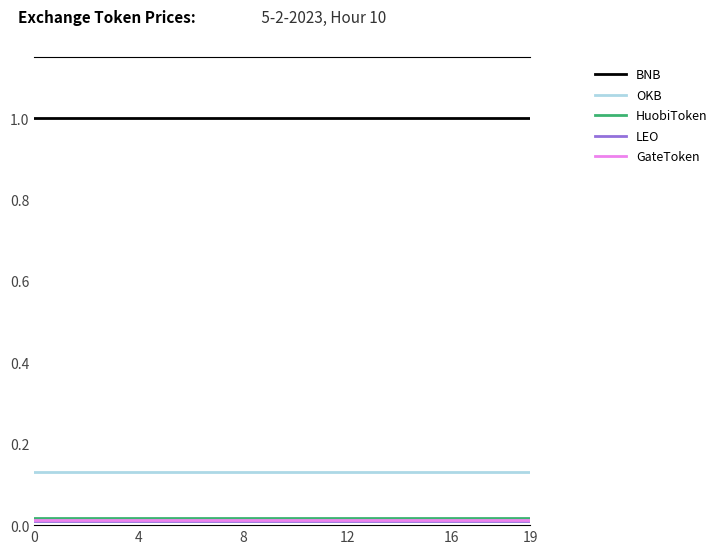

Which series has the largest total across all categories?

BNB